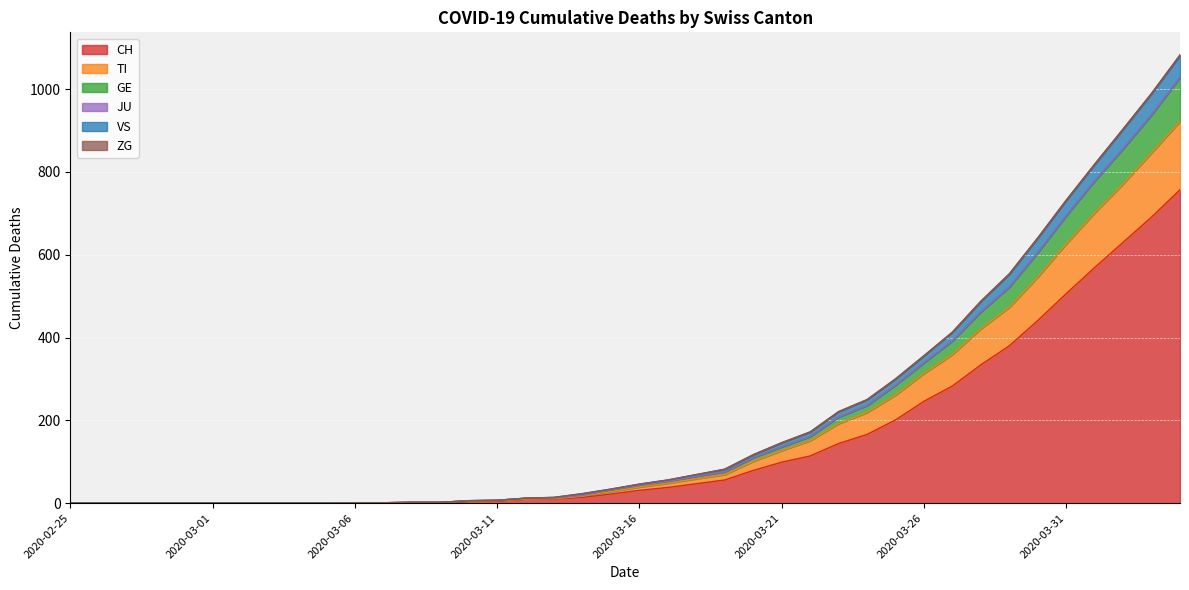

The value of GE at 2020-03-12 is 5. True or false?

False